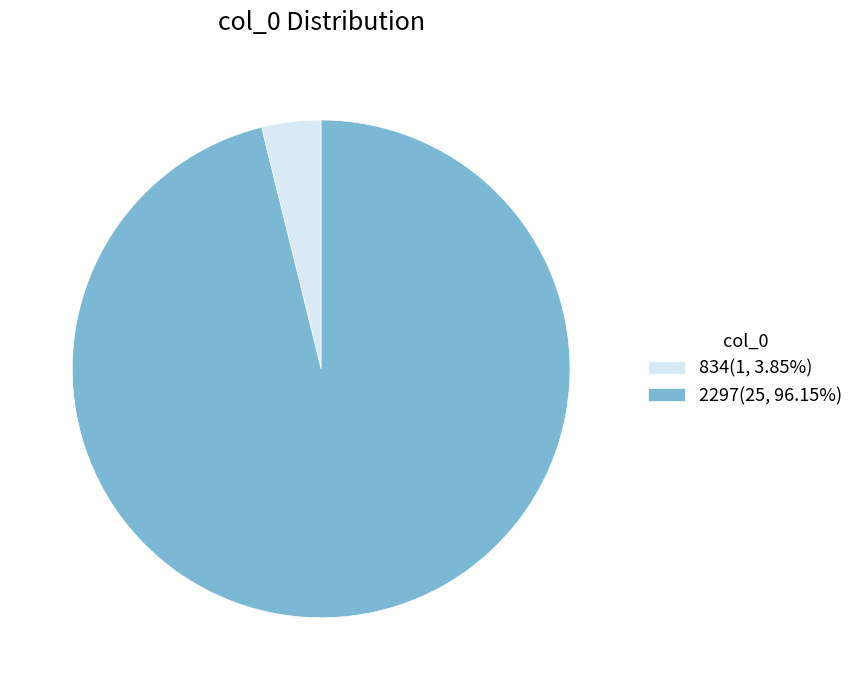

How many slices are in this pie chart?

2